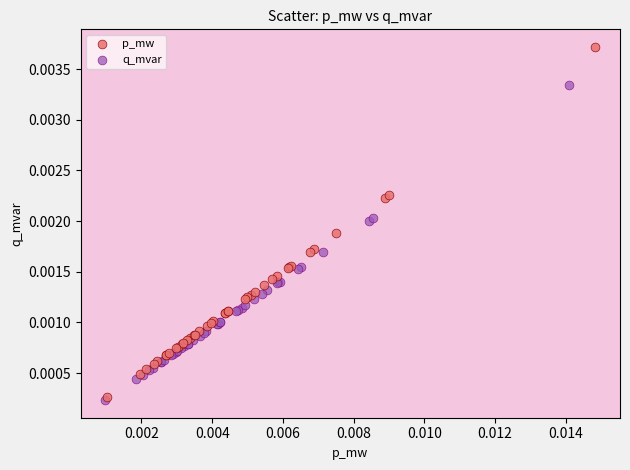

What are all the series names shown in the legend?

p_mw, q_mvar